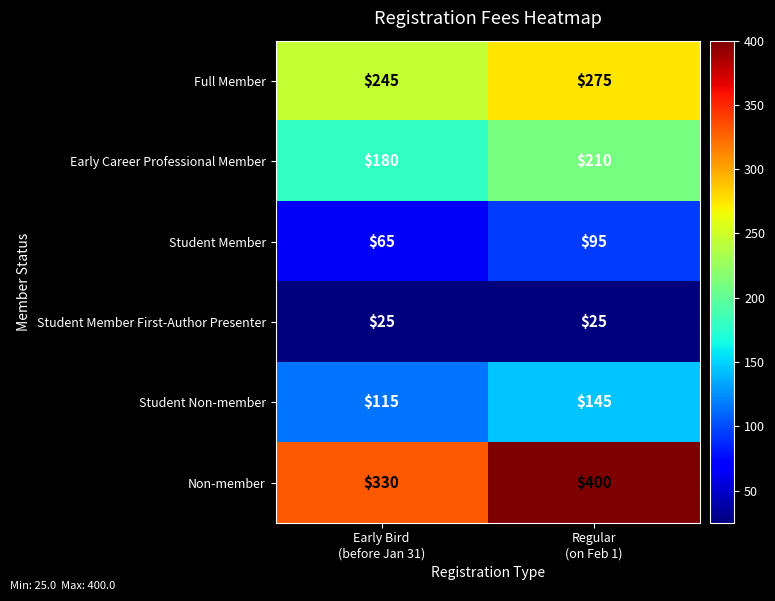

Reading right to left, list all the values displayed in this chart.

Full Member: 275	245
Early Career Professional Member: 210	180
Student Member: 95	65
Student Member First-Author Presenter: 25	25
Student Non-member: 145	115
Non-member: 400	330